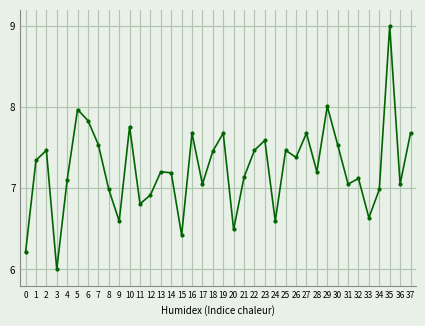

What is the sum of the values at 22 and 2?

14.9